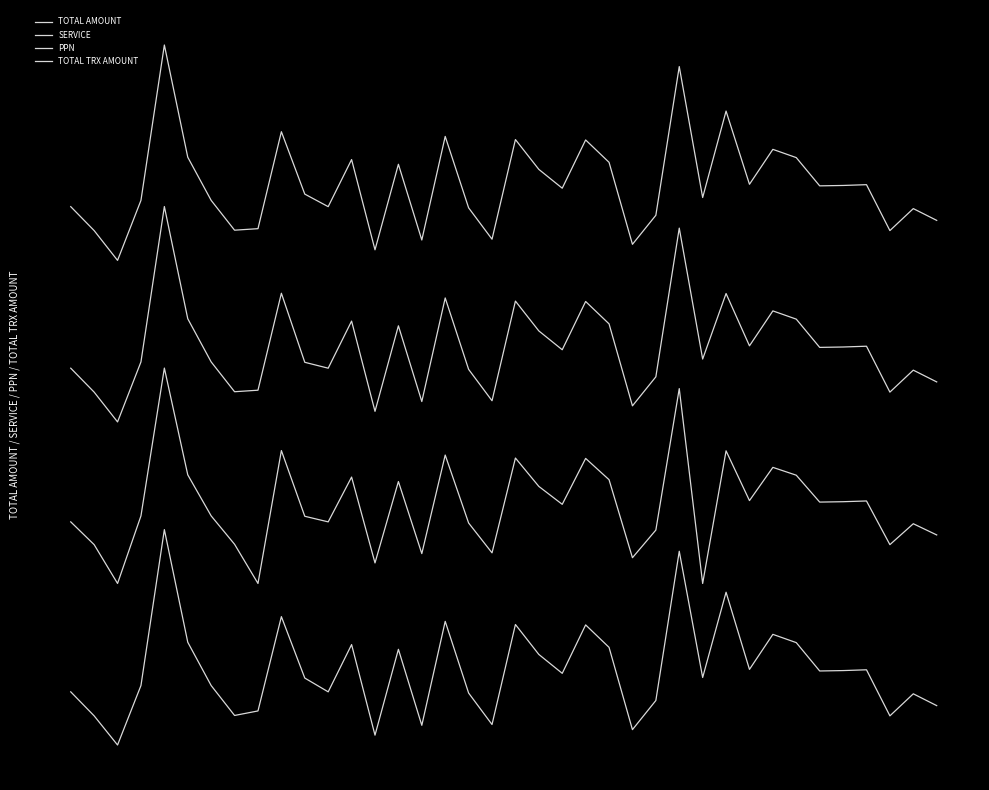

In TOTAL TRX AMOUNT, how many points are lower than both neighbors (excluding endpoints)?

12